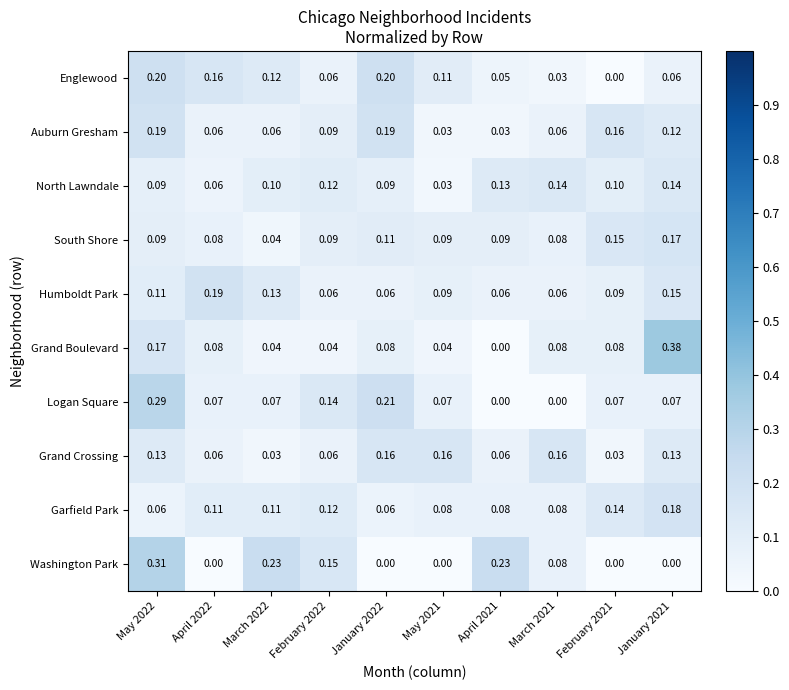

Which label corresponds to the largest value in the chart?

January 2021